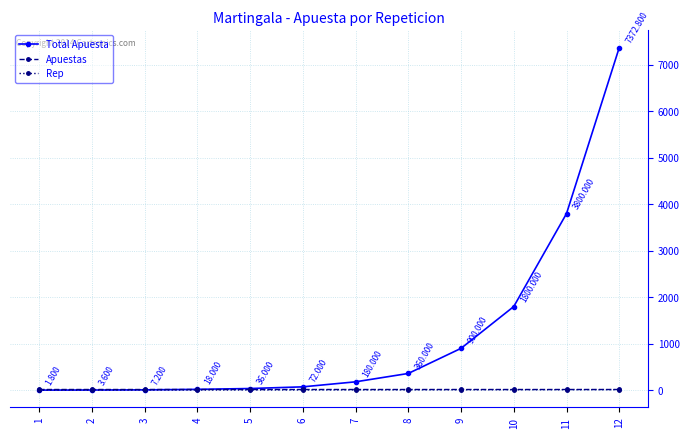

Between 7 and 11, which series saw the biggest shift?

Total Apuesta